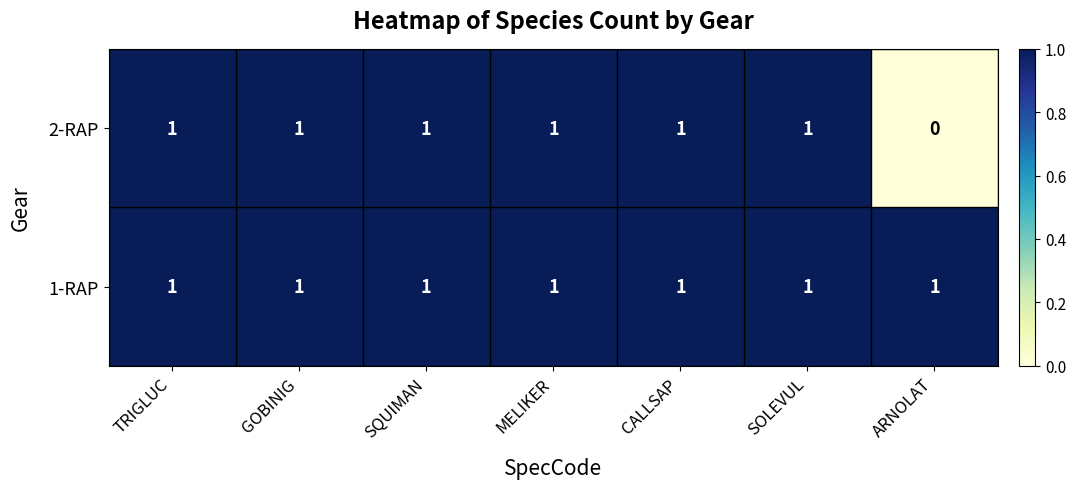

At how many categories does at least one series exceed 0?

7